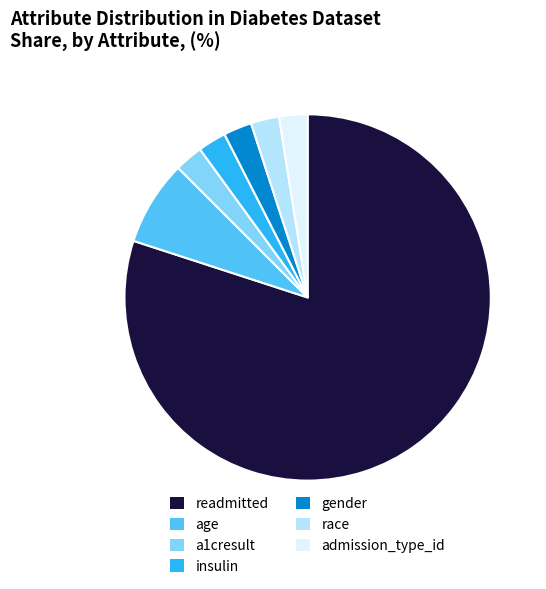

Which slice is the largest?

readmitted